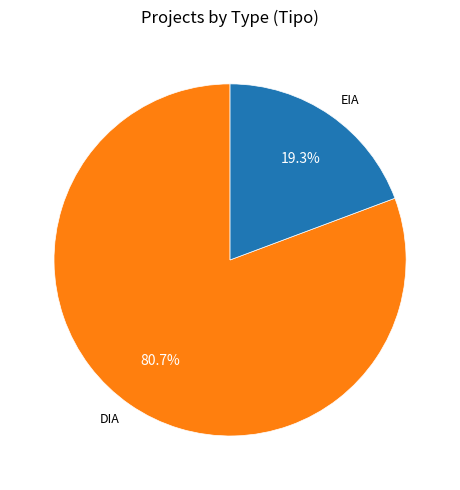

What is the largest slice in the pie chart?

DIA